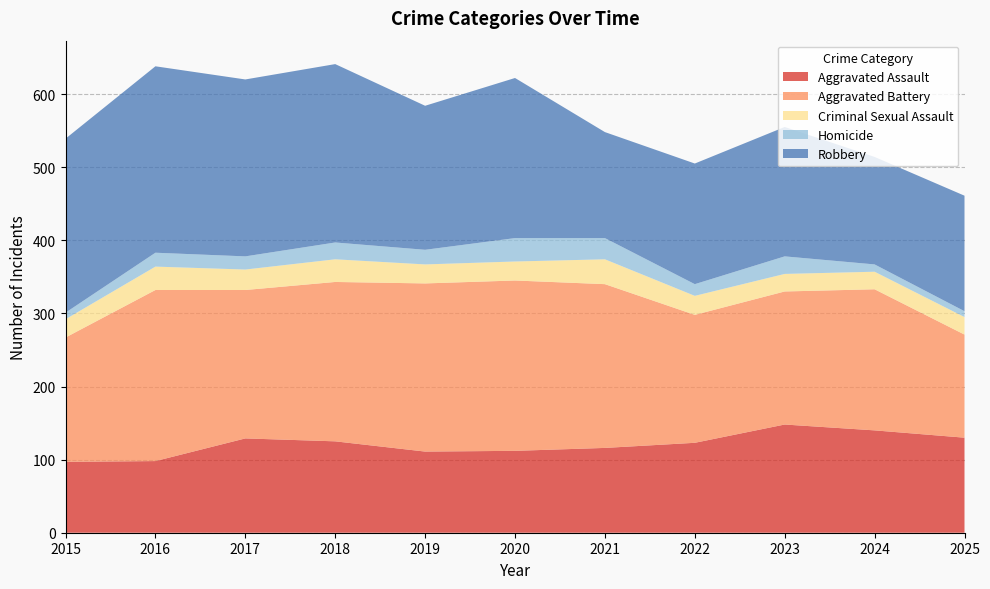

Reading right to left, extract all data points from this chart.

Aggravated Assault: 130	140	148	123	116	112	111	125	129	98	97
Aggravated Battery: 141	193	182	175	224	233	230	218	203	234	170
Criminal Sexual Assault: 24	24	24	26	34	26	26	31	28	32	25
Homicide: 8	10	24	16	29	32	20	23	18	19	9
Robbery: 158	147	177	165	145	219	197	244	242	255	238